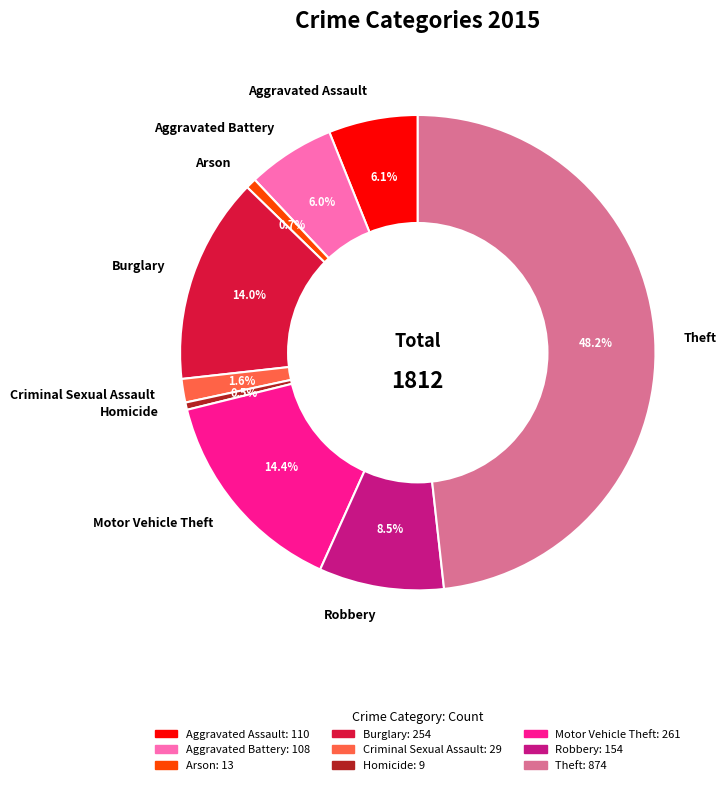

What is the ratio of the value at Theft to the value at Burglary?

3.4